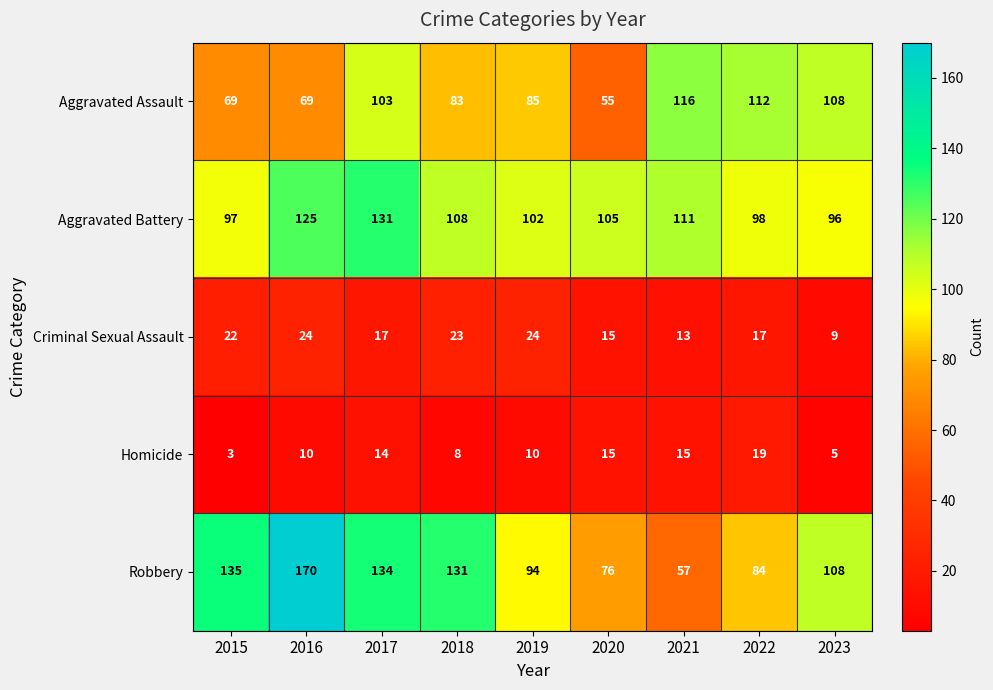

How many values in the Homicide series are below 10?

3